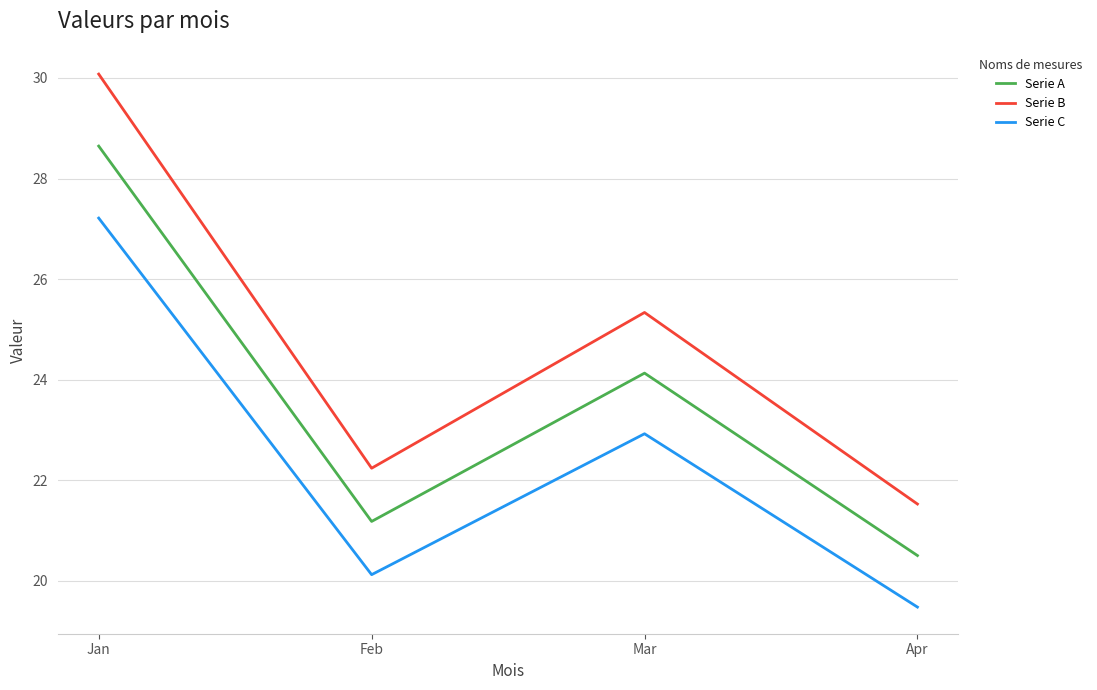

List the labels in order of Serie B value, largest first.

Jan, Mar, Feb, Apr